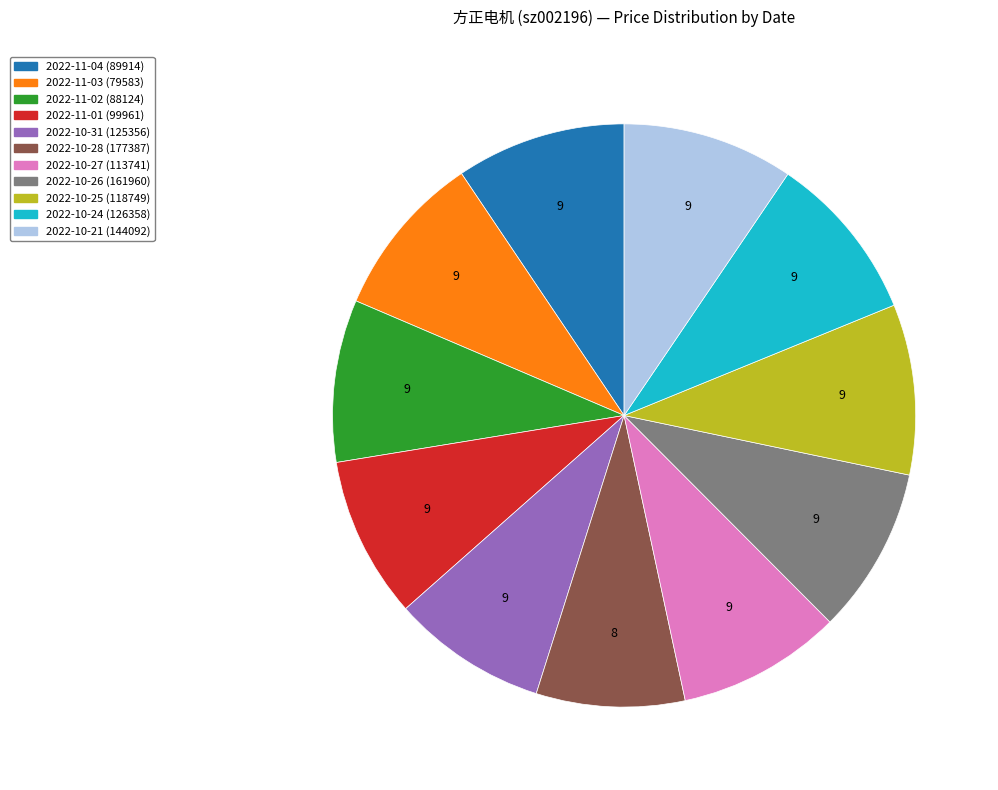

What is the ratio of the value at 2022-11-02 (88124) to the value at 2022-10-24 (126358)?

1.0